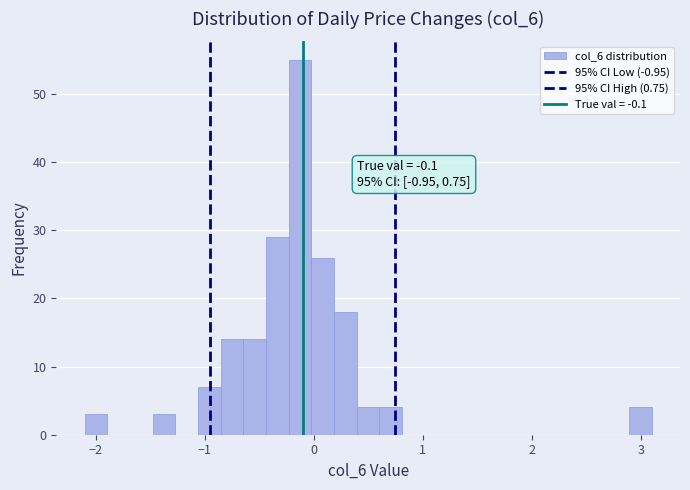

Read against the x-axis, roughly where is the centre of the tallest bar?

-0.1